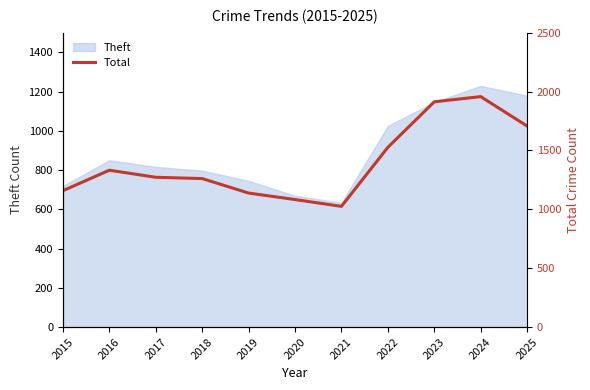

Which has a higher value, 2016 or 2023?

2023